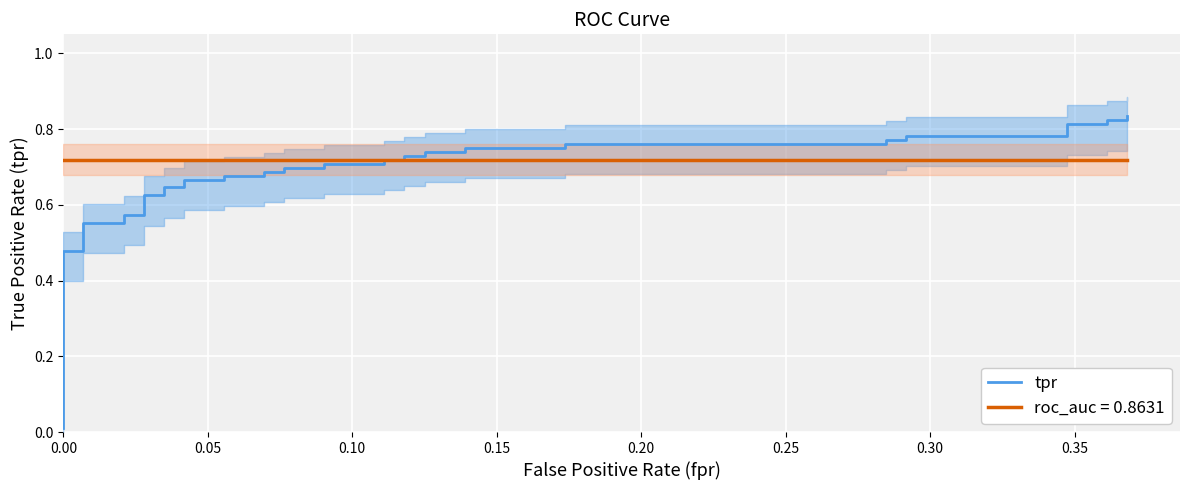

What is the average value?

0.7